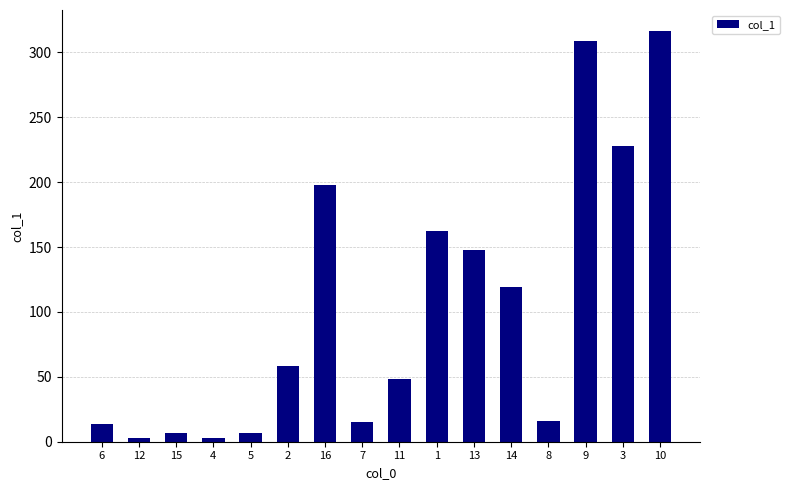

The value at 10 is 316.8. True or false?

True